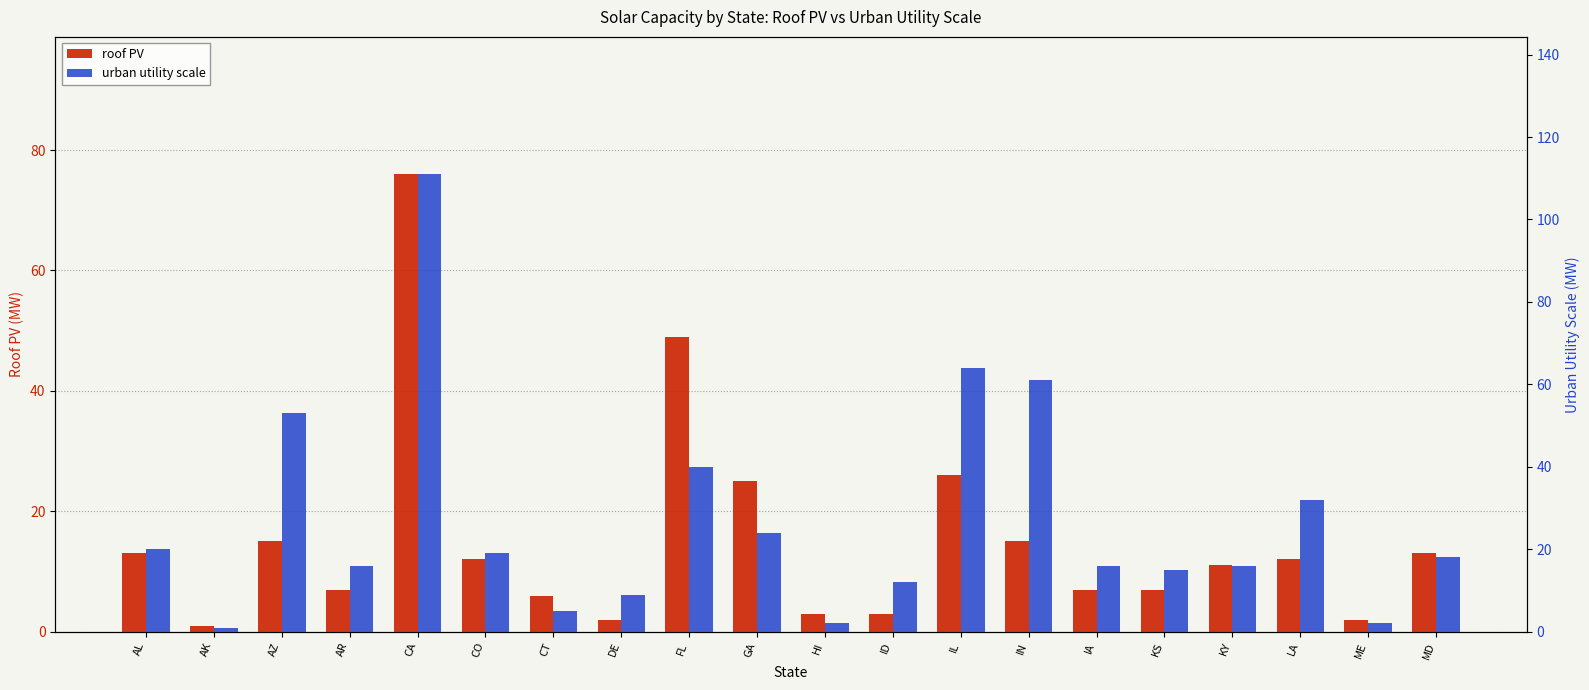

Which has a higher value, KS or IN?

IN